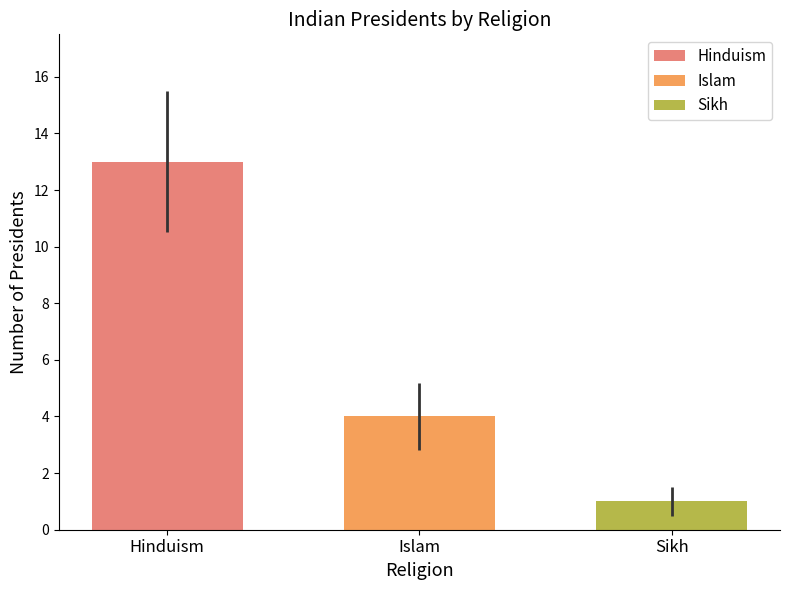

What is the lowest value of the Hinduism series?

13